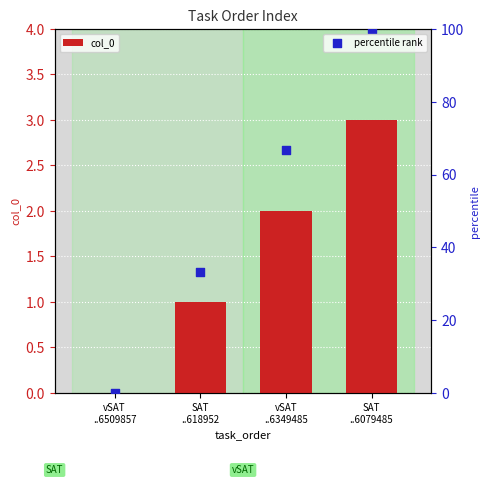

Which series reaches the minimum Y coordinate?

col_0